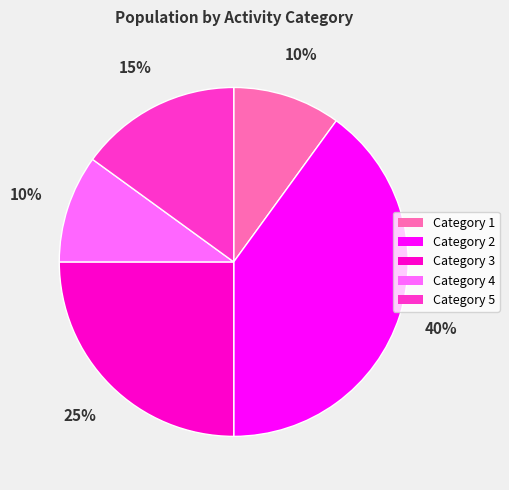

Which slice is the largest?

Category 2